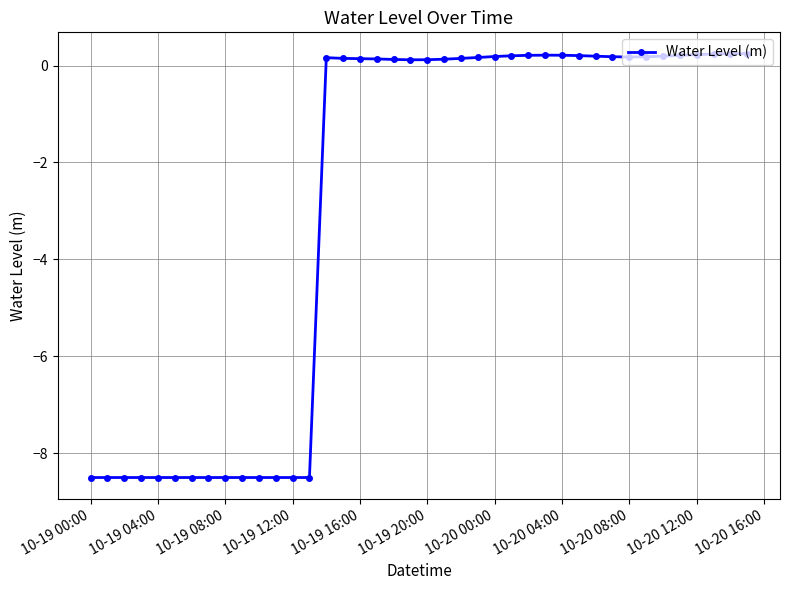

What is the smallest value displayed?

-8.5